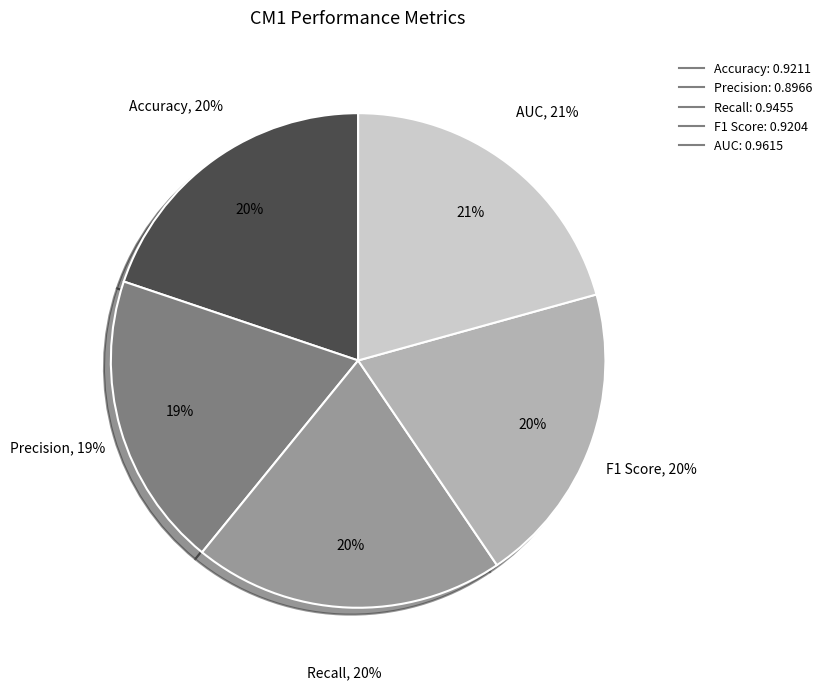

Is there a majority slice in this chart?

No